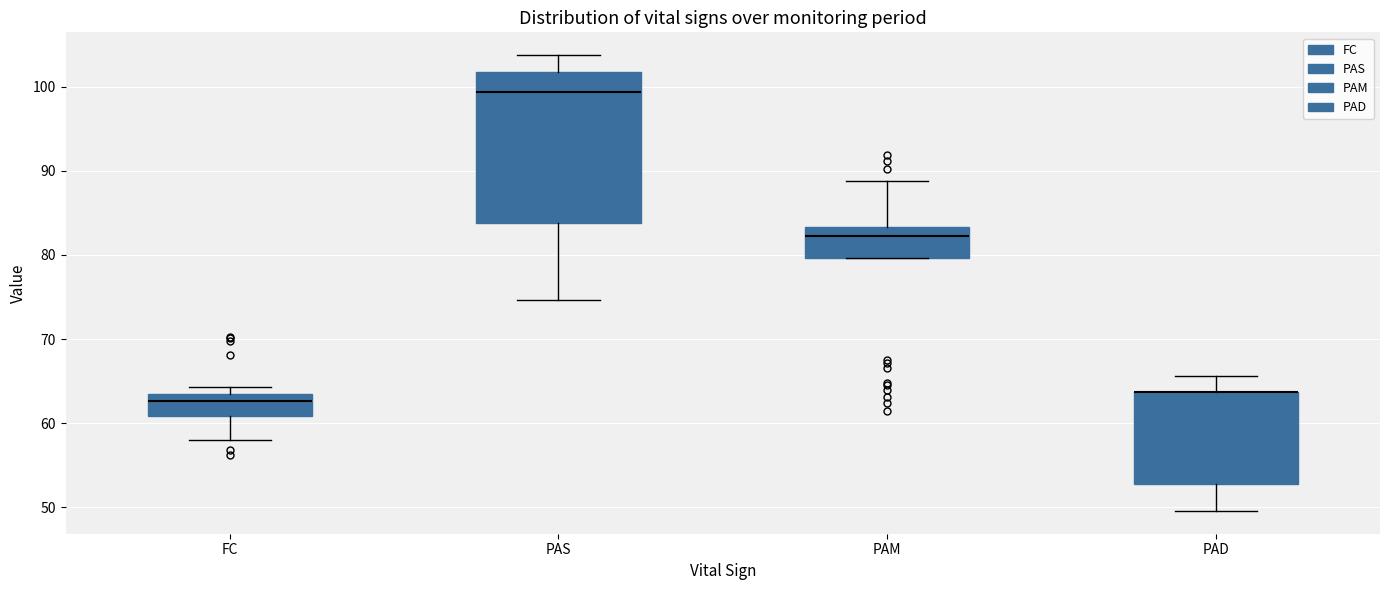

Where does the lower whisker of the box for PAD end on the y-axis? The values are not printed on the chart, so give them approximately, as read against the axis.

50